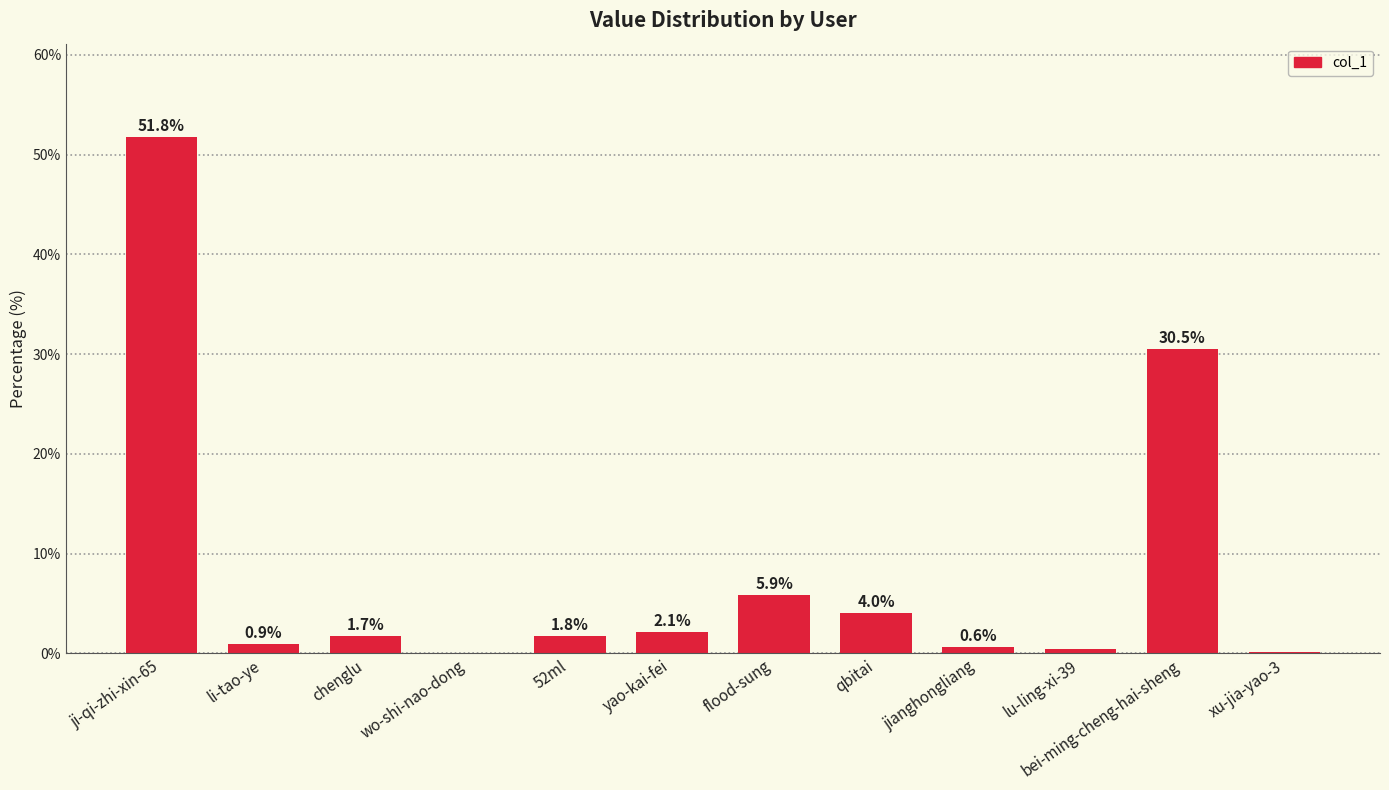

Which has a higher value, chenglu or ji-qi-zhi-xin-65?

ji-qi-zhi-xin-65